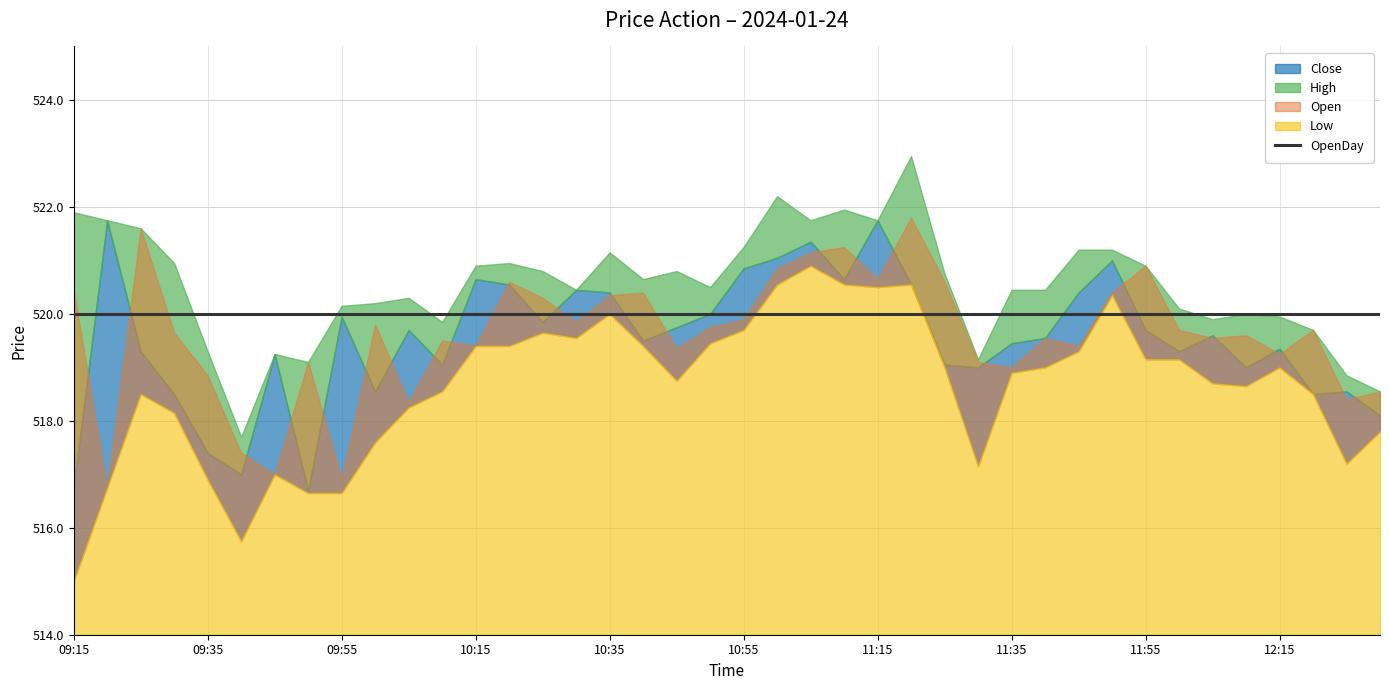

At which category does High reach its first local valley?

09:40